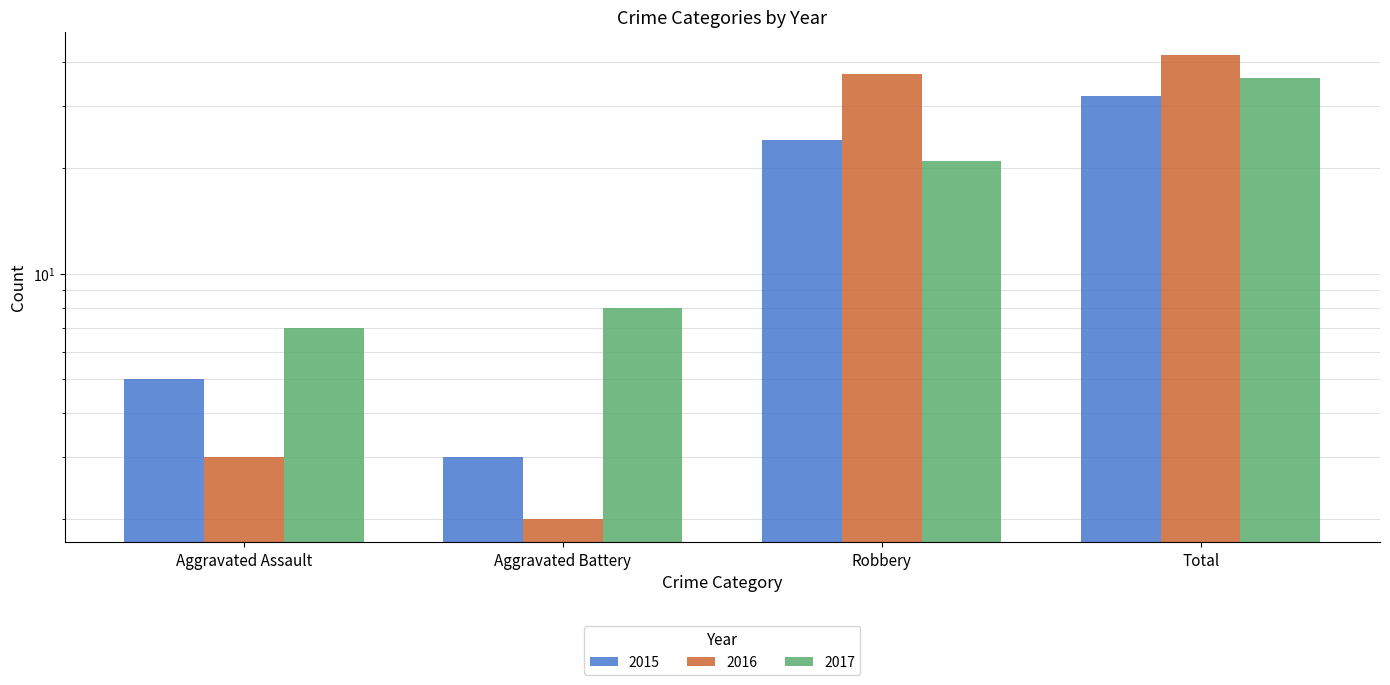

Is it true that 2016 equals 55 at Total?

False